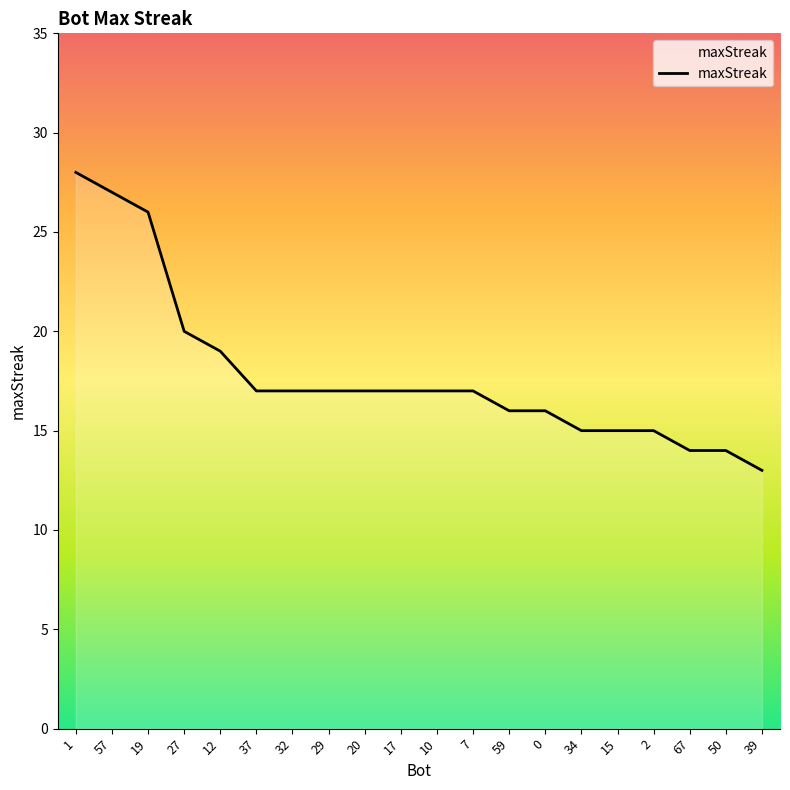

What is the difference between the maximum and minimum values?

15